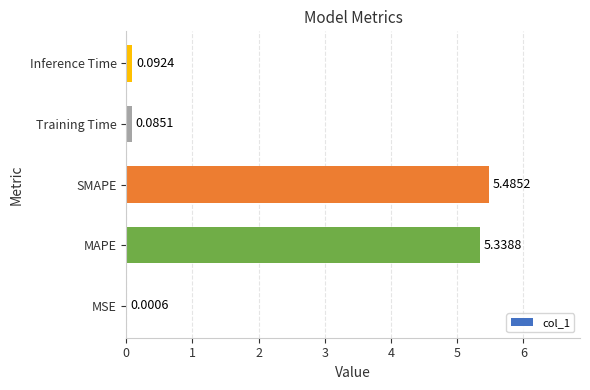

At which category does the chart reach its peak across all series?

SMAPE